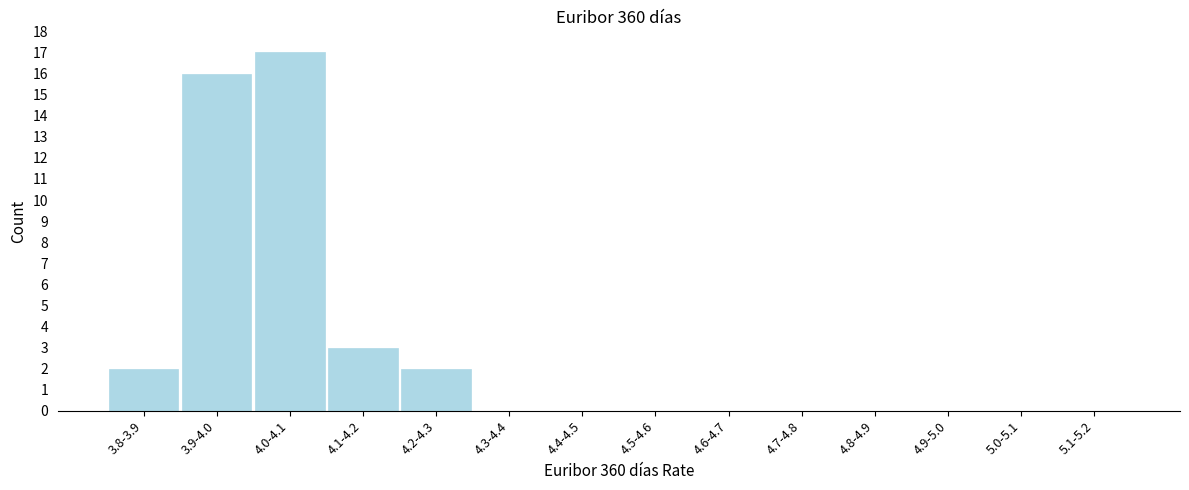

Reading left to right, extract all data points from this chart.

3.8-3.9=2	3.9-4.0=16	4.0-4.1=17	4.1-4.2=3	4.2-4.3=2	4.3-4.4=0	4.4-4.5=0	4.5-4.6=0	4.6-4.7=0	4.7-4.8=0	4.8-4.9=0	4.9-5.0=0	5.0-5.1=0	5.1-5.2=0